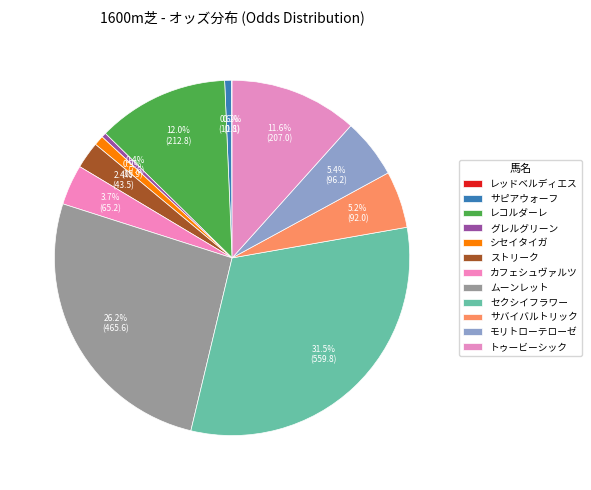

How many segments does this pie chart have?

12